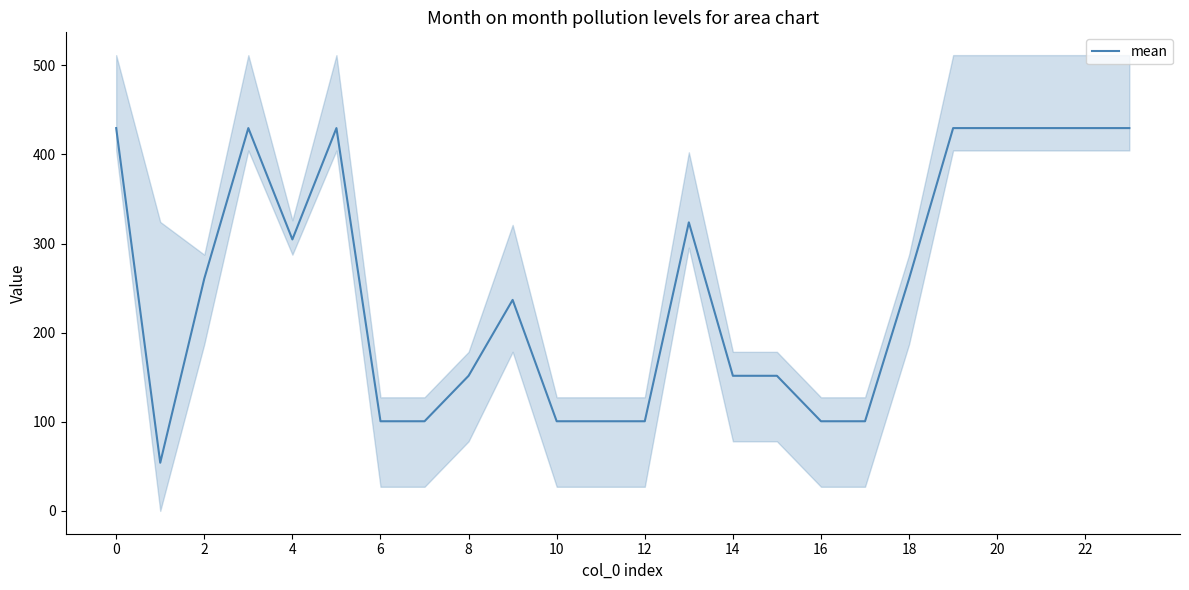

True or false: mean has a value of 429.5 at 0.

True